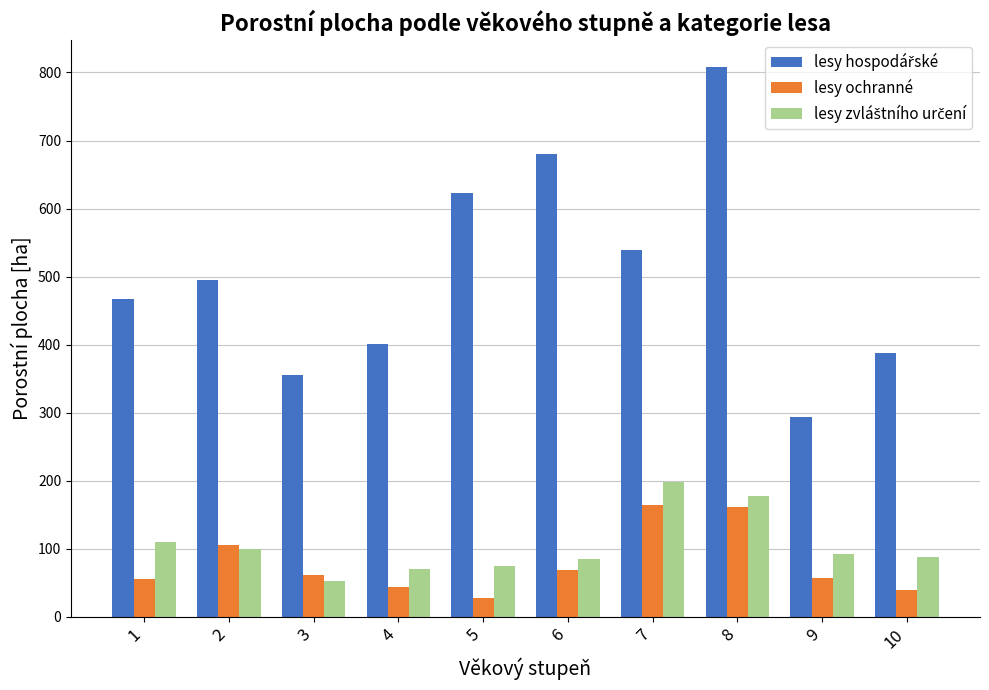

What is the sum of the lesy ochranné values at 2 and 9?

162.1